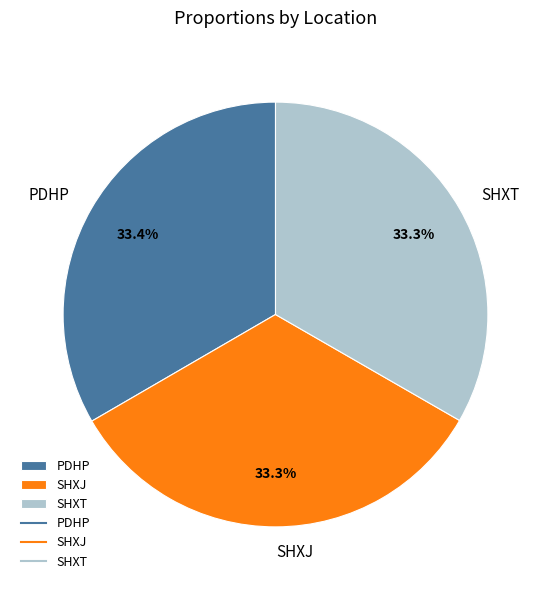

Is it true that SHXT is 42% of the pie?

False